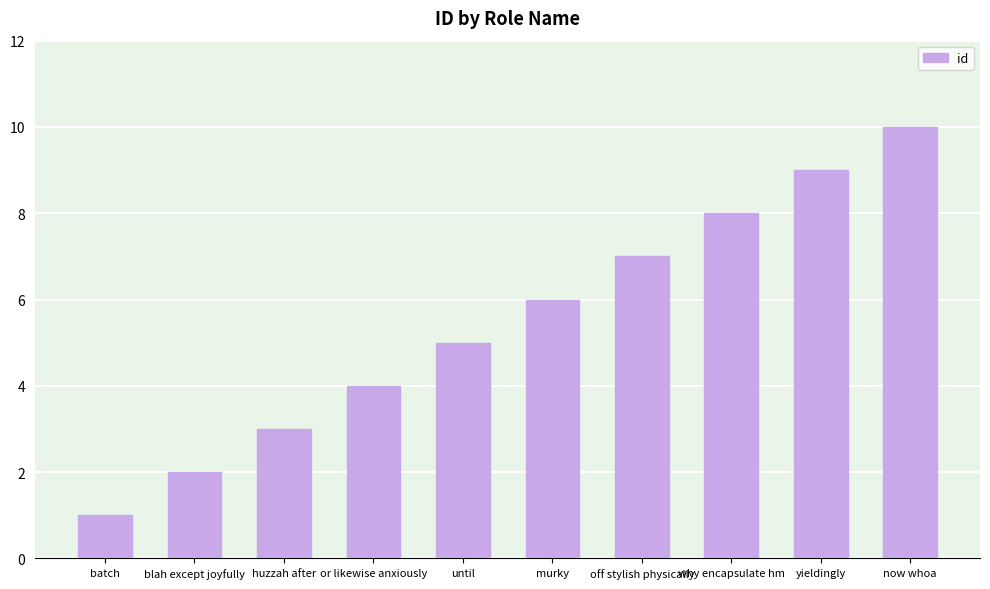

What is the greatest value displayed?

10